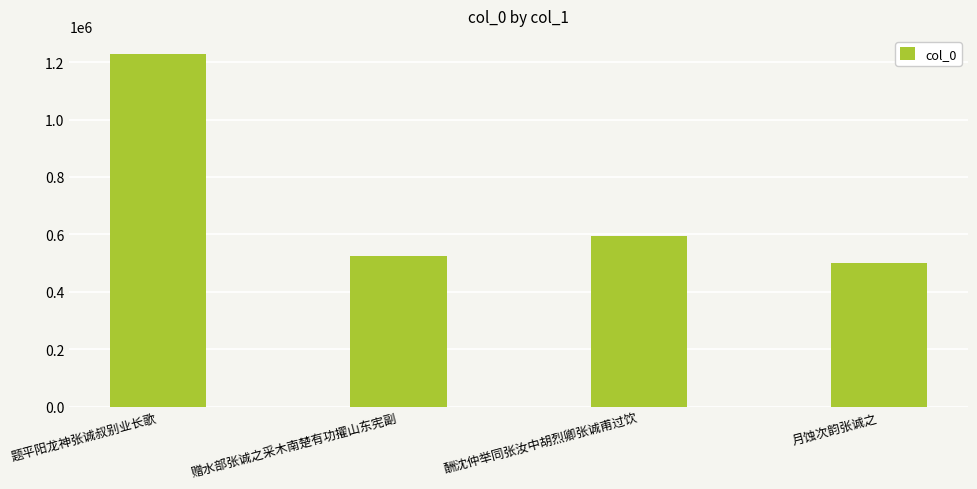

Which label corresponds to the smallest value in the chart?

月蚀次韵张诚之